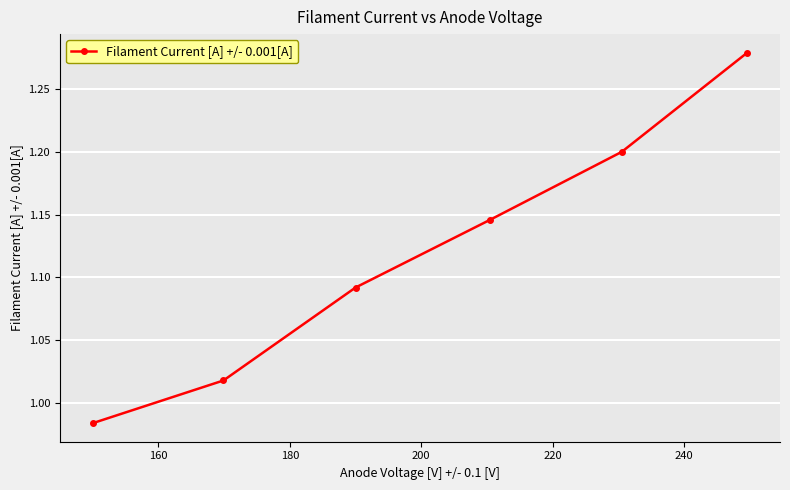

True or false: the data has more than 0 interior local peaks.

False